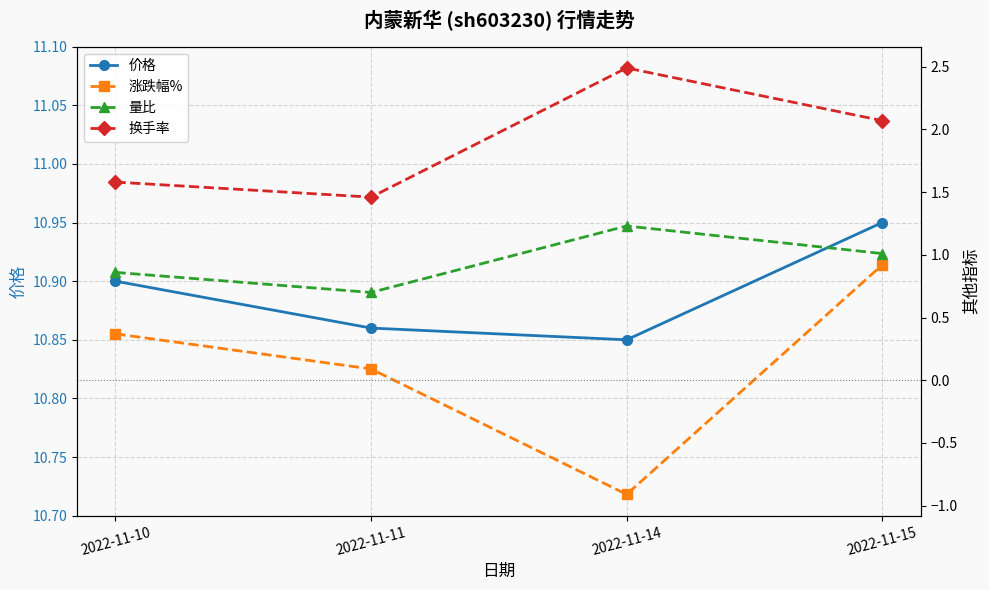

What is the maximum value for 价格?

10.9